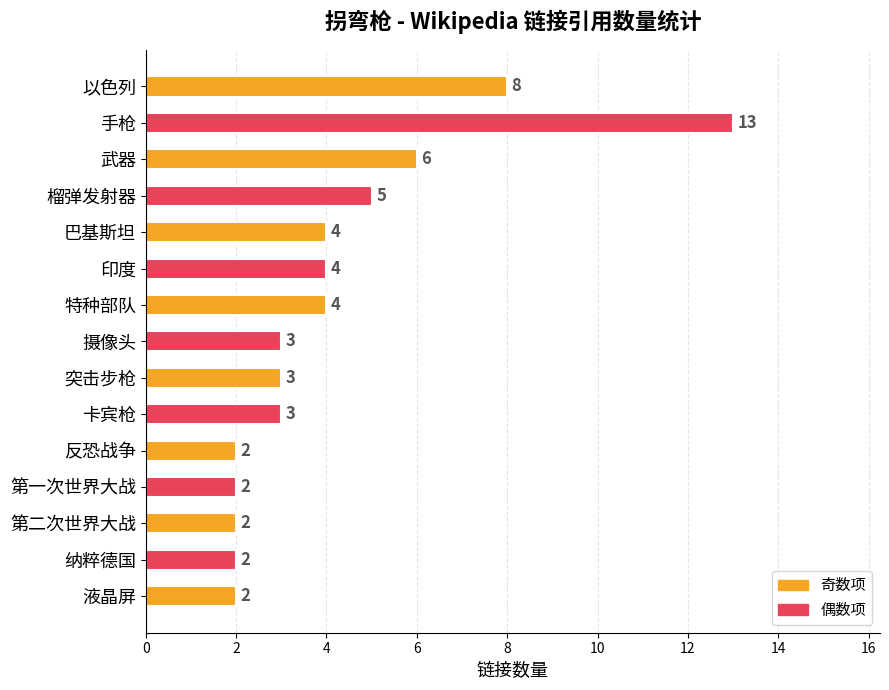

What is the difference between the maximum and minimum values?

11